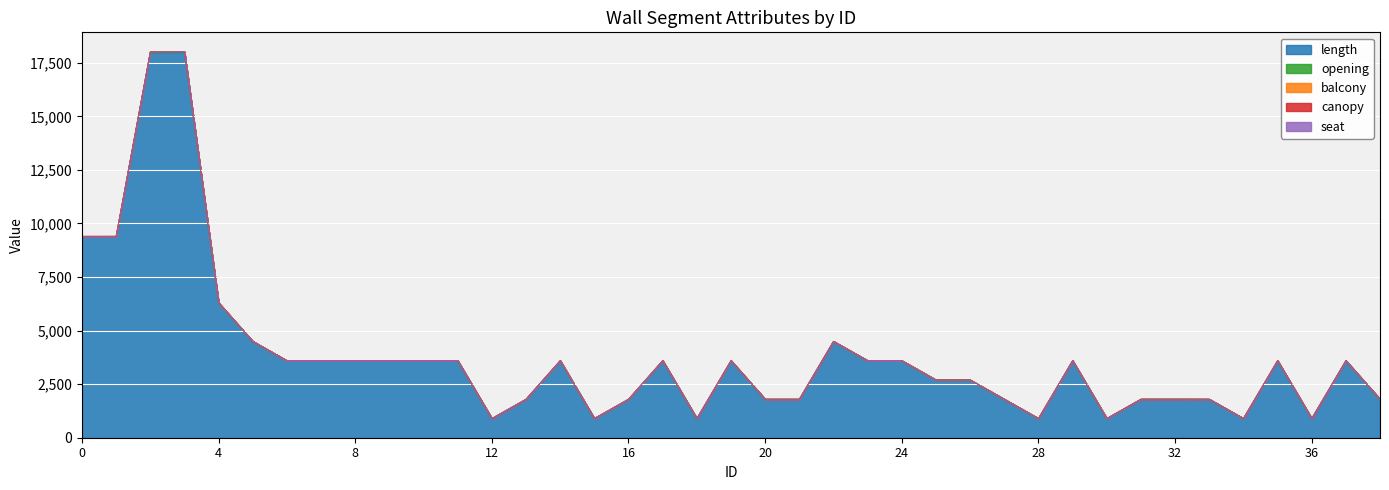

What are all the series names shown in the legend?

length, opening, balcony, canopy, seat